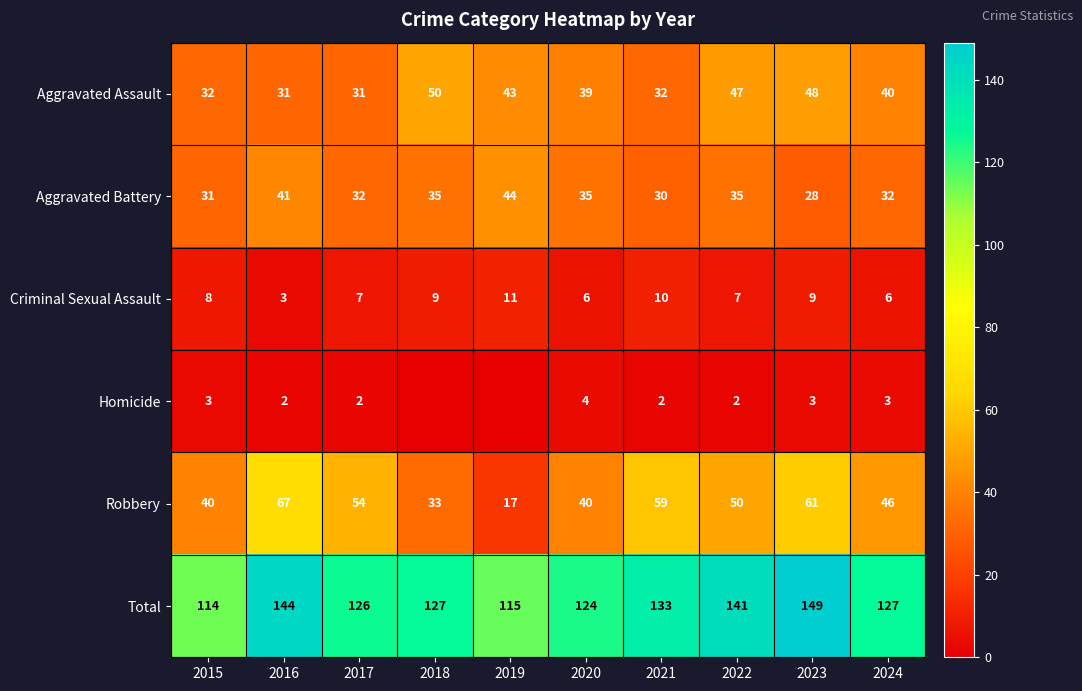

Where does the Aggravated Assault series first go above 40?

2018